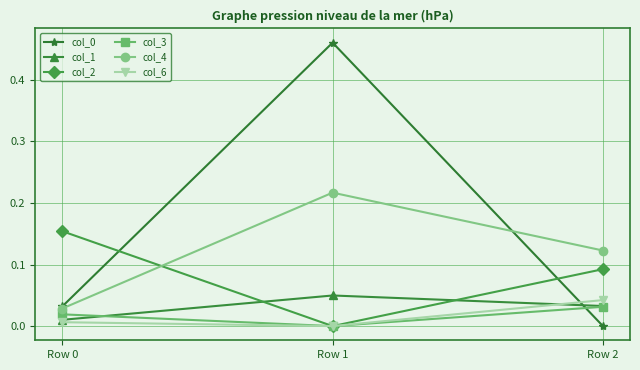

How many lines are shown in the chart?

6